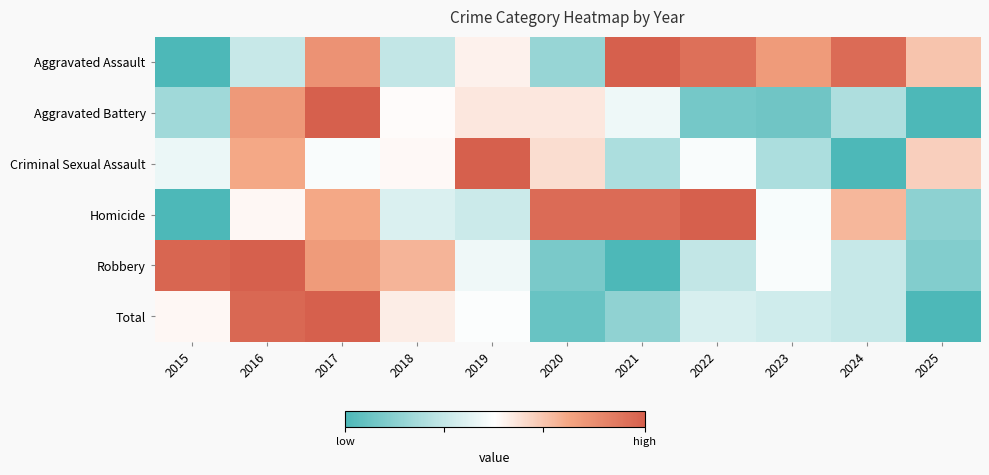

Between 2020 and 2024, which series saw the biggest shift?

Aggravated Assault